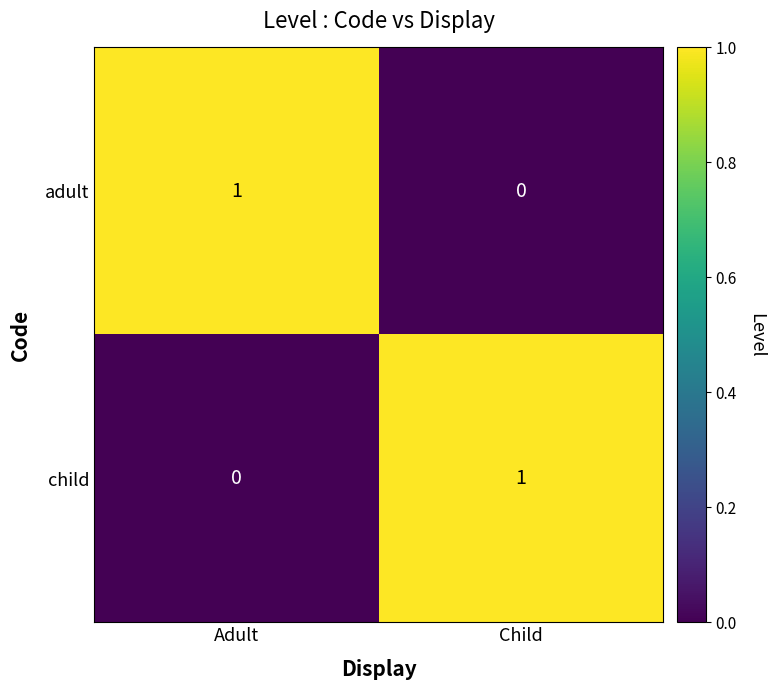

Which category has the lowest value in the adult series?

Child